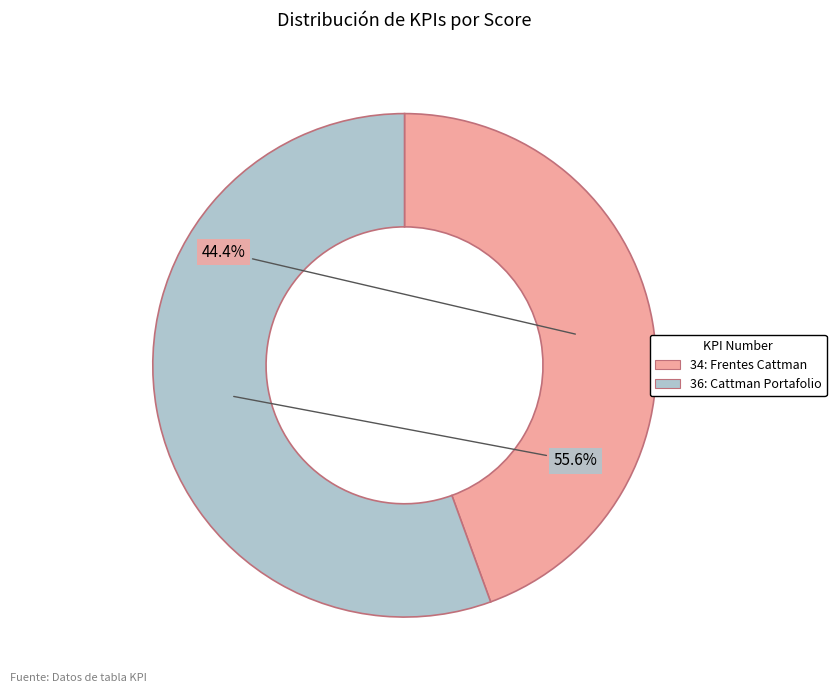

Is there a majority slice in this chart?

Yes